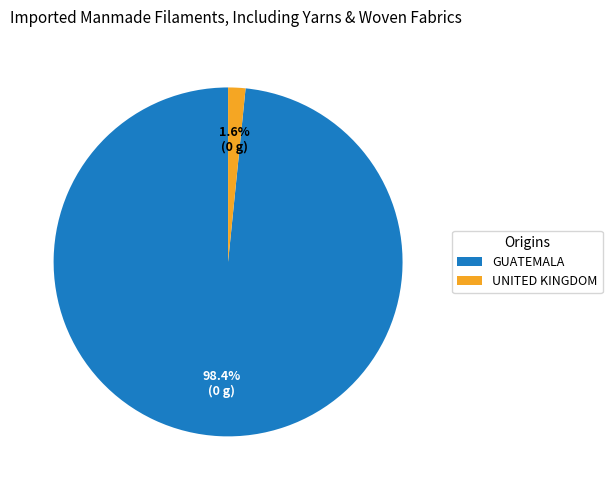

Count the number of slices in the pie.

2